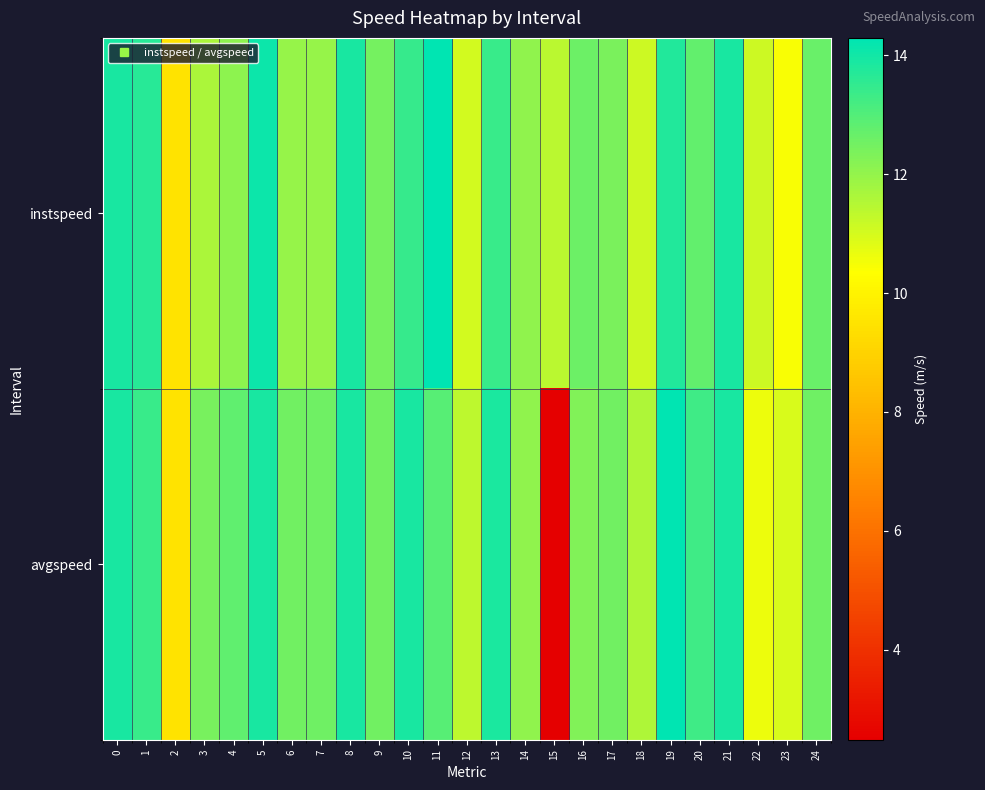

What is the maximum value shown in the chart?

14.3